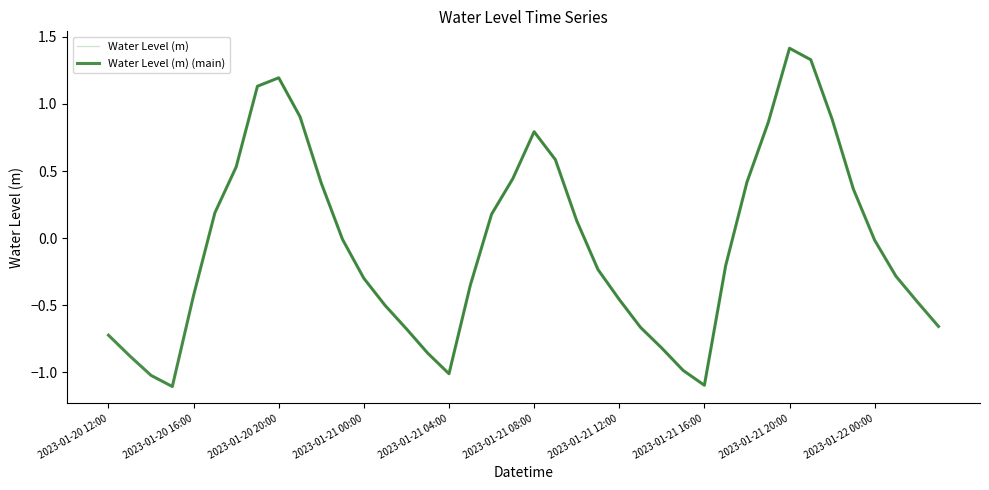

What is the maximum value shown in the chart?

1.4